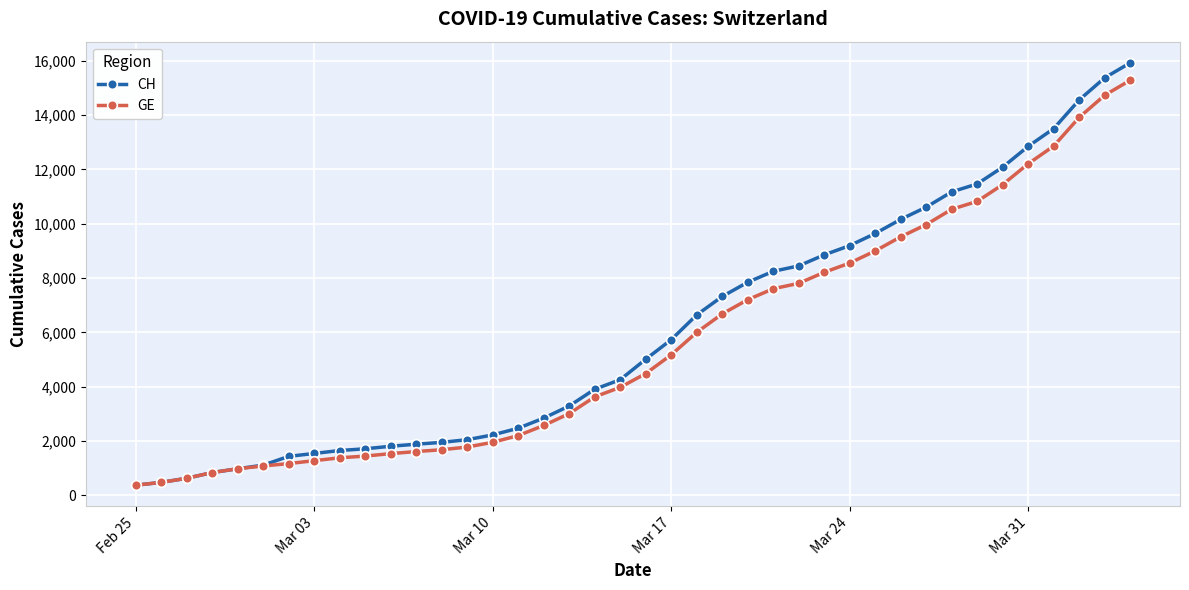

At how many categories does at least one series exceed 6359?

18